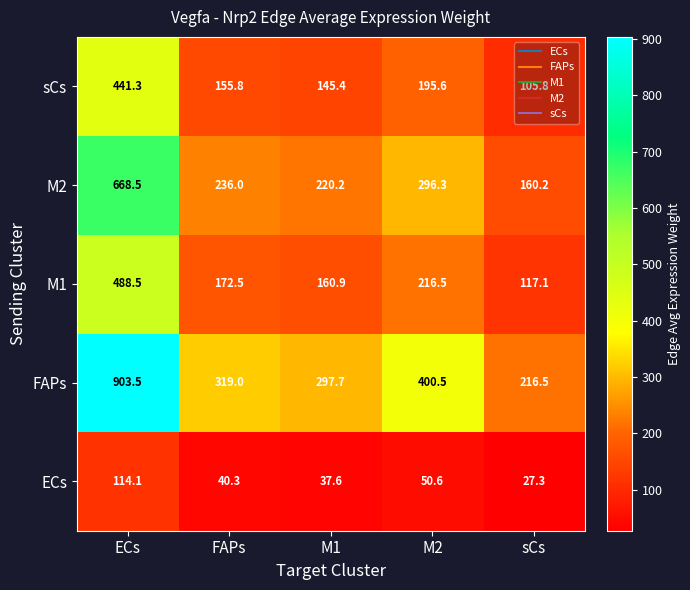

What is the difference between the highest and lowest values at sCs?

189.2